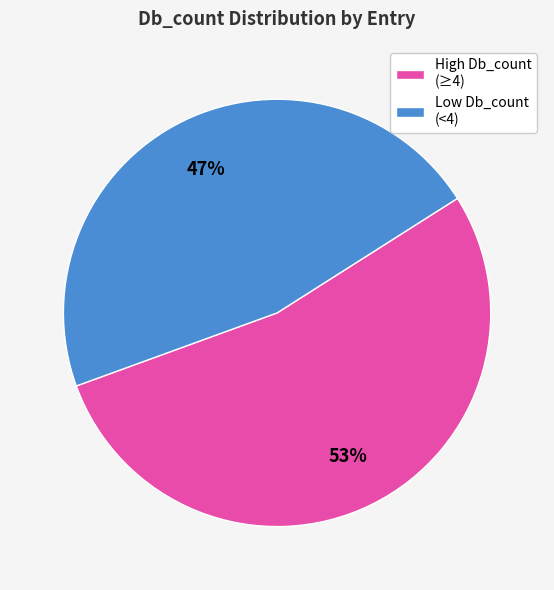

Rank the categories by value from lowest to highest.

Low Db_count (<4), High Db_count (≥4)